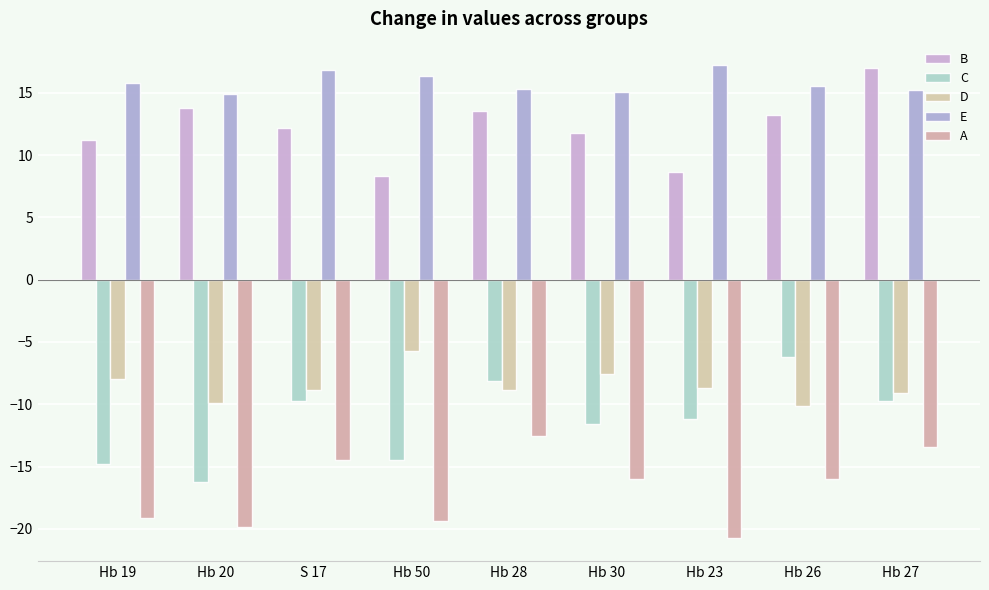

The B series shows 5.0 at S 17. True or false?

False